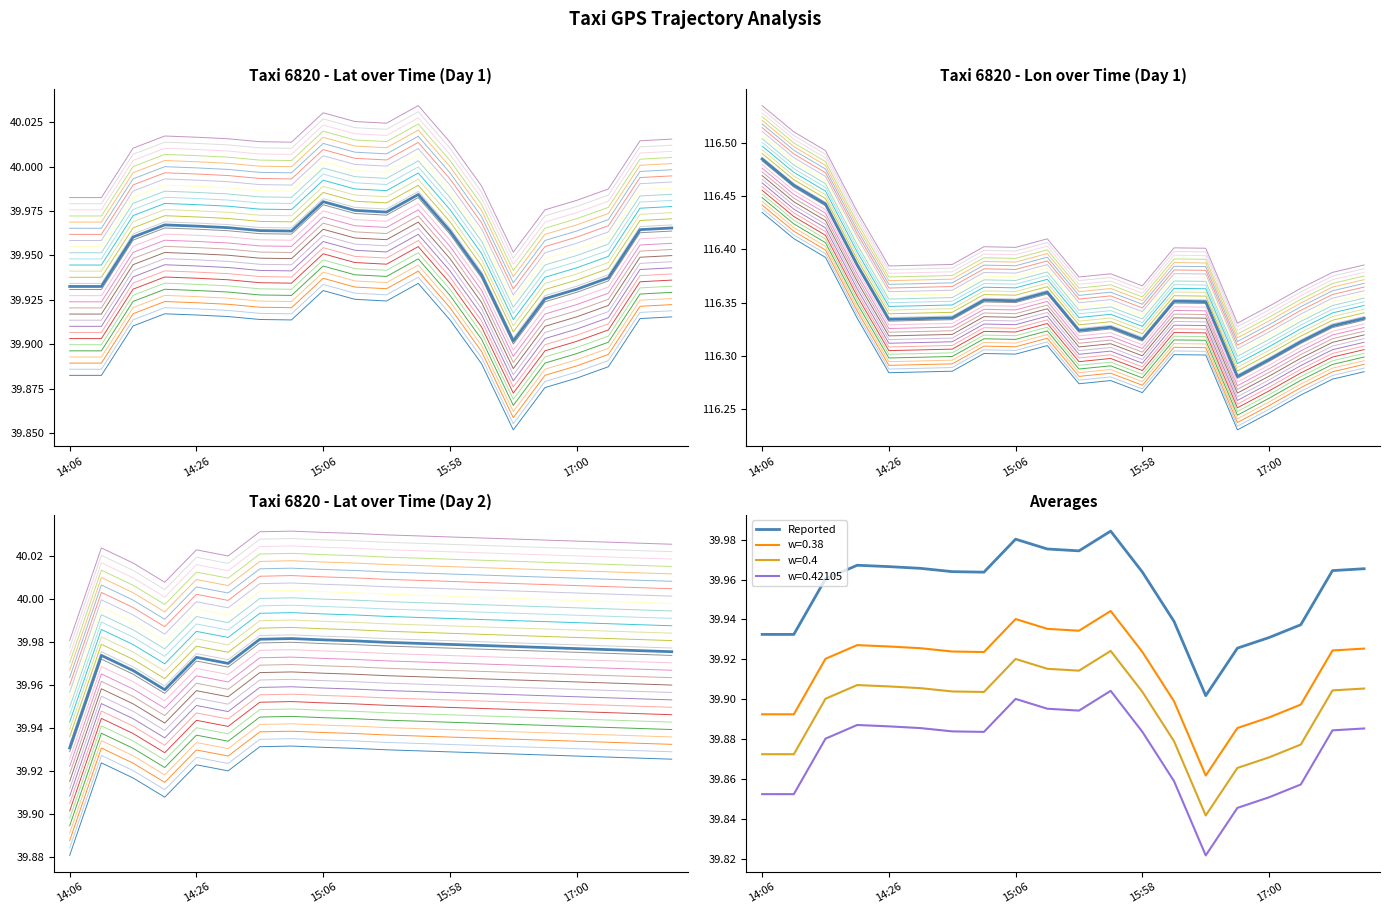

The value at 14:26 is 69.0. True or false?

False